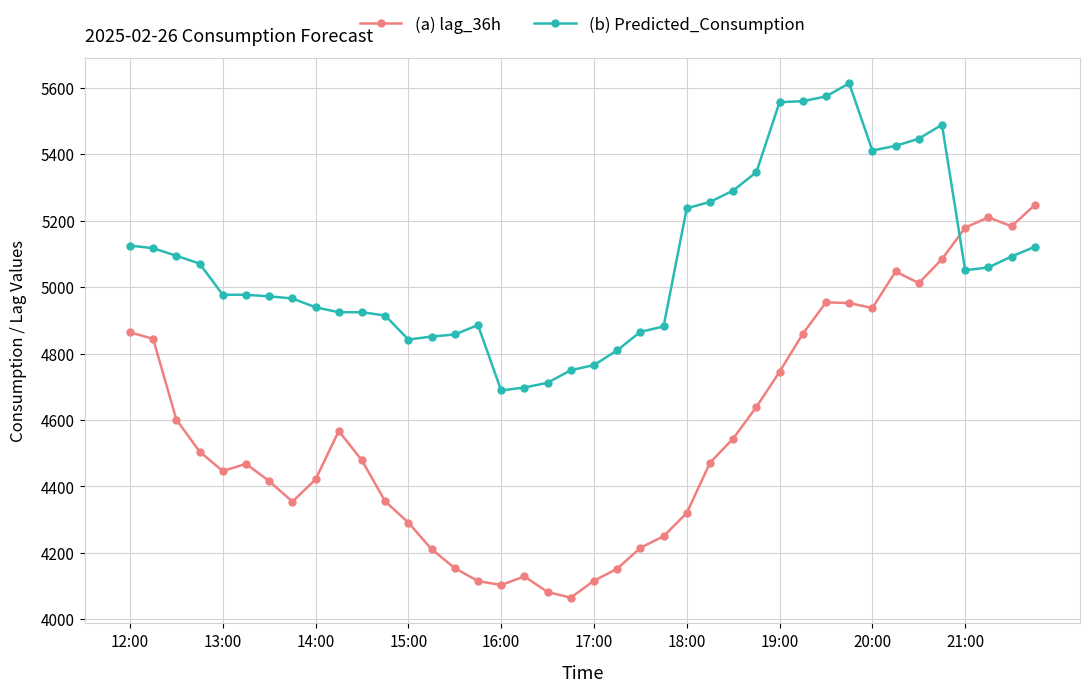

Which series has the widest spread of values?

(a) lag_36h